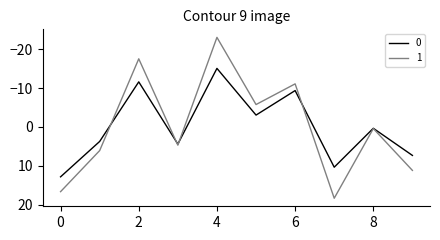

How many times do 1 and 0 cross each other?

4